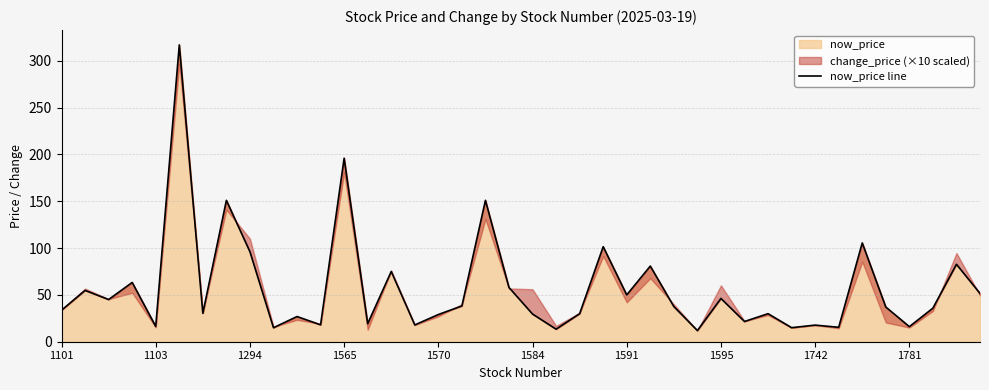

What is the minimum value shown in the chart?

11.9